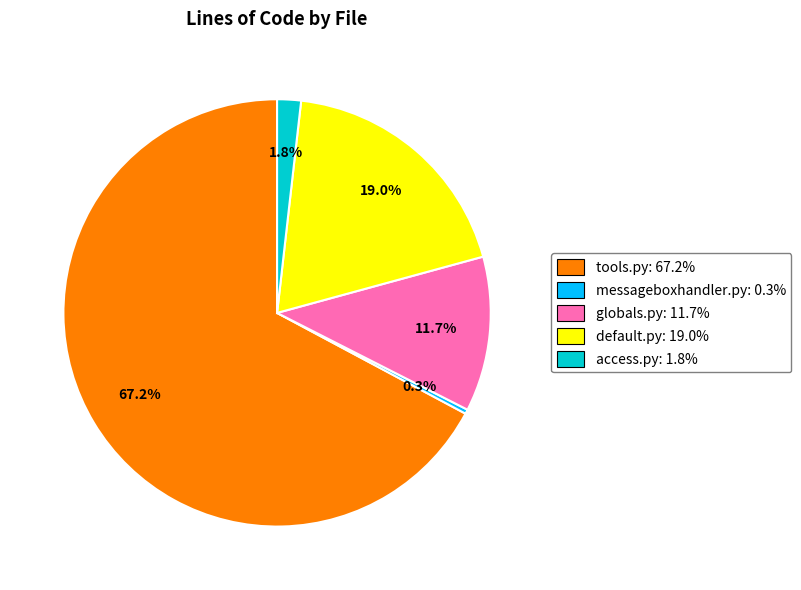

Does any single category account for the majority?

Yes